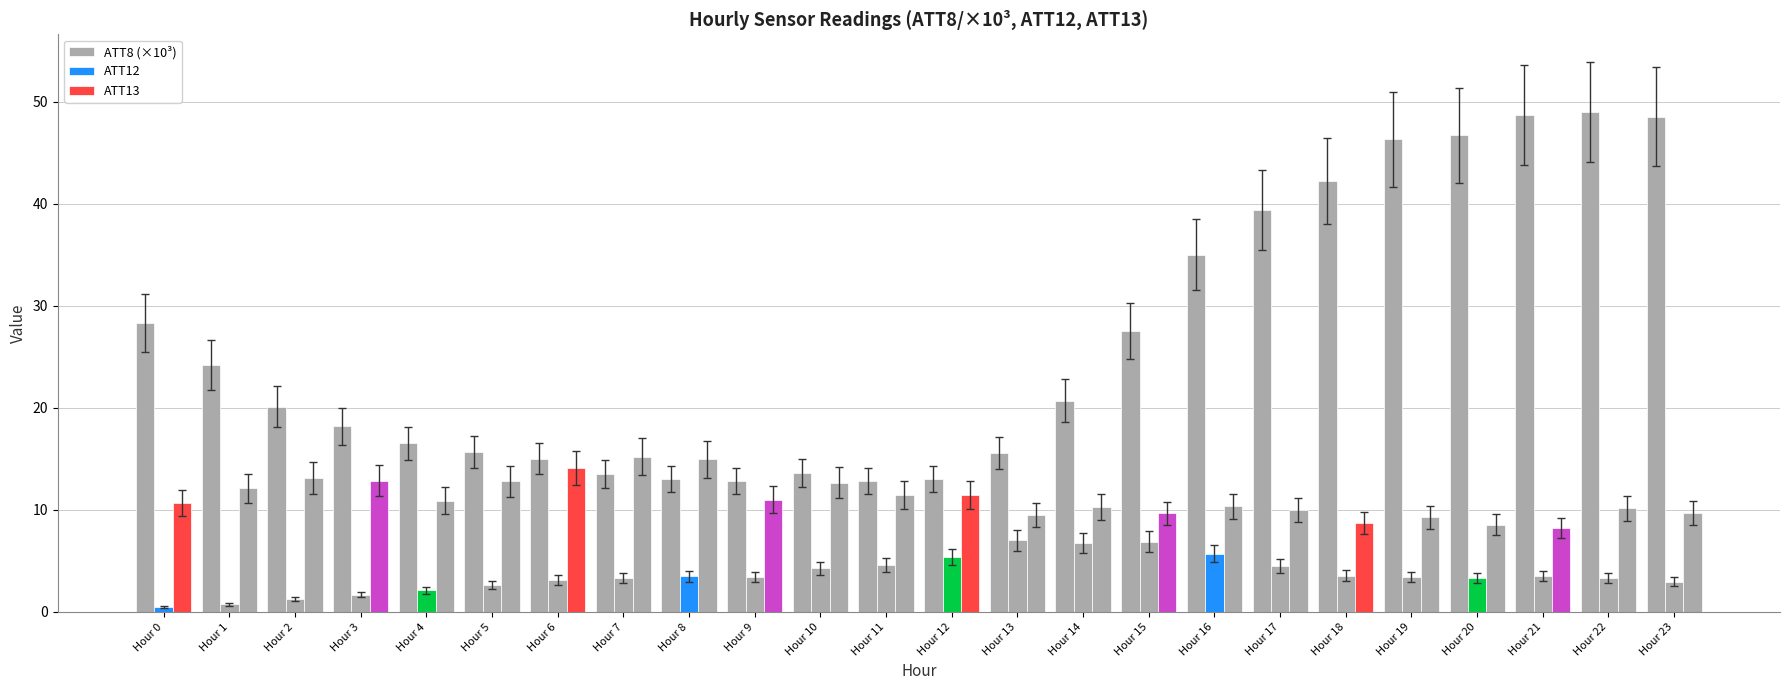

True or false: ATT13 has a value of 14.9 at Hour 8.

True